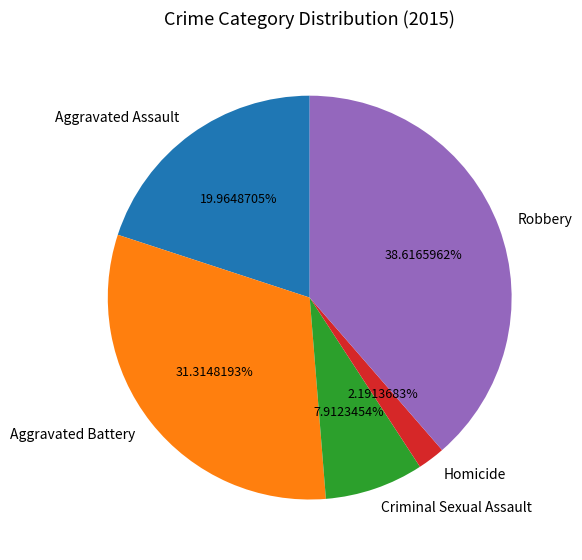

Approximately how many times larger is the value at Aggravated Assault compared to Homicide?

9.1